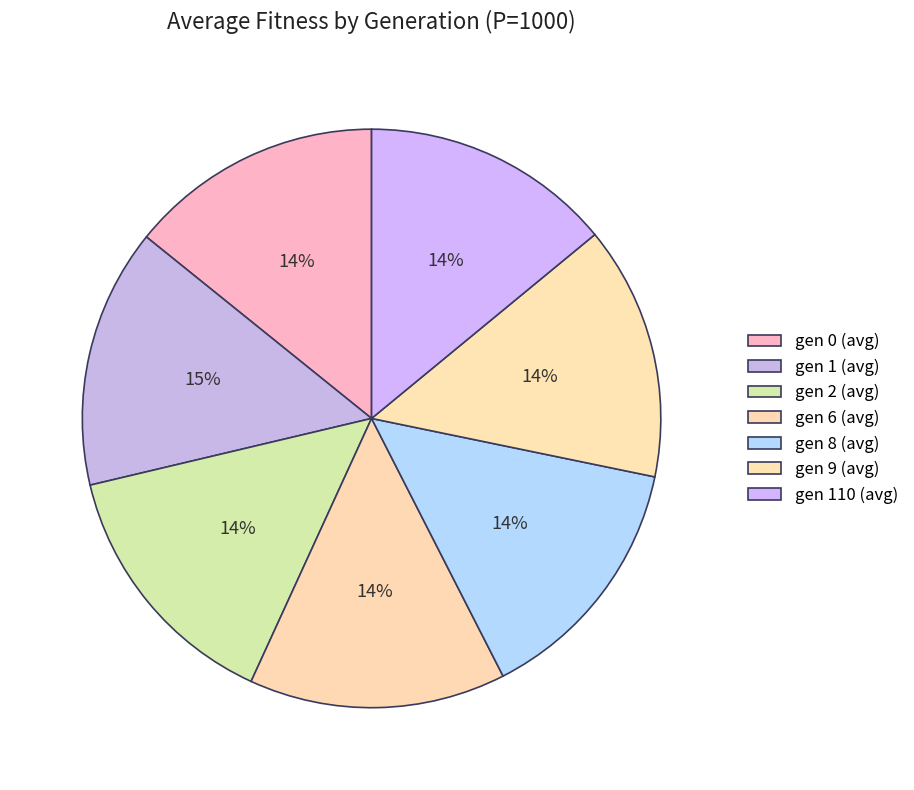

Approximately how many times larger is the value at gen 8 (avg) compared to gen 110 (avg)?

1.0